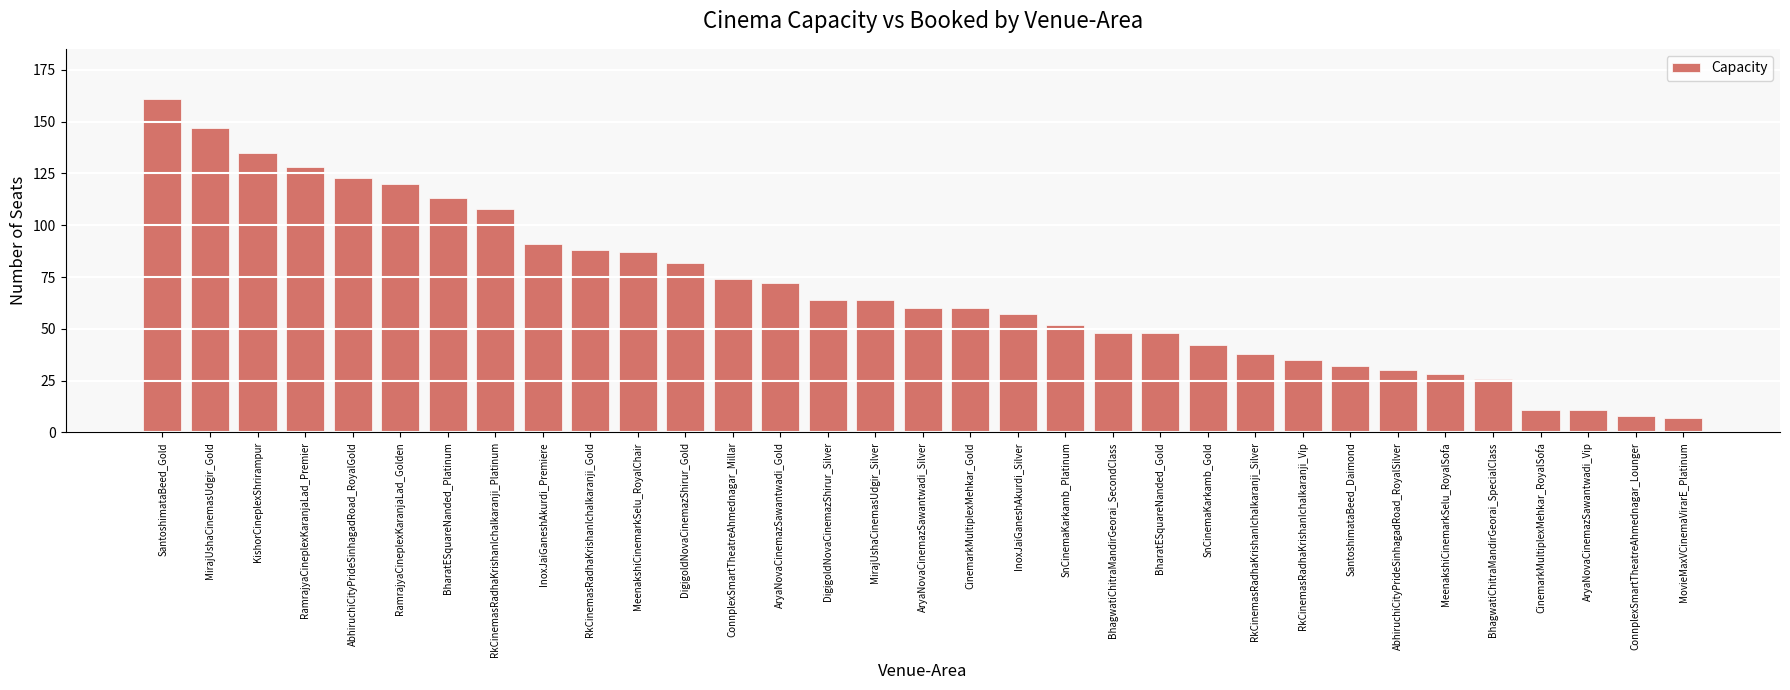

What is the sum of the values at AryaNovaCinemazSawantwadi_Gold and BharatESquareNanded_Platinum?

185